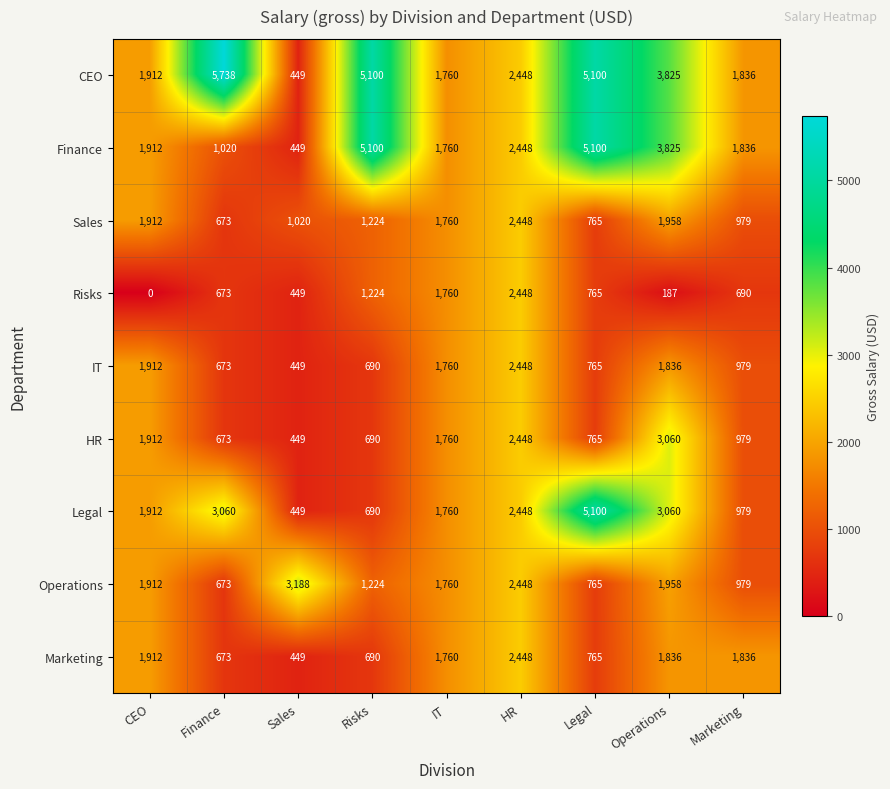

What is the sum of all Marketing values?

12369